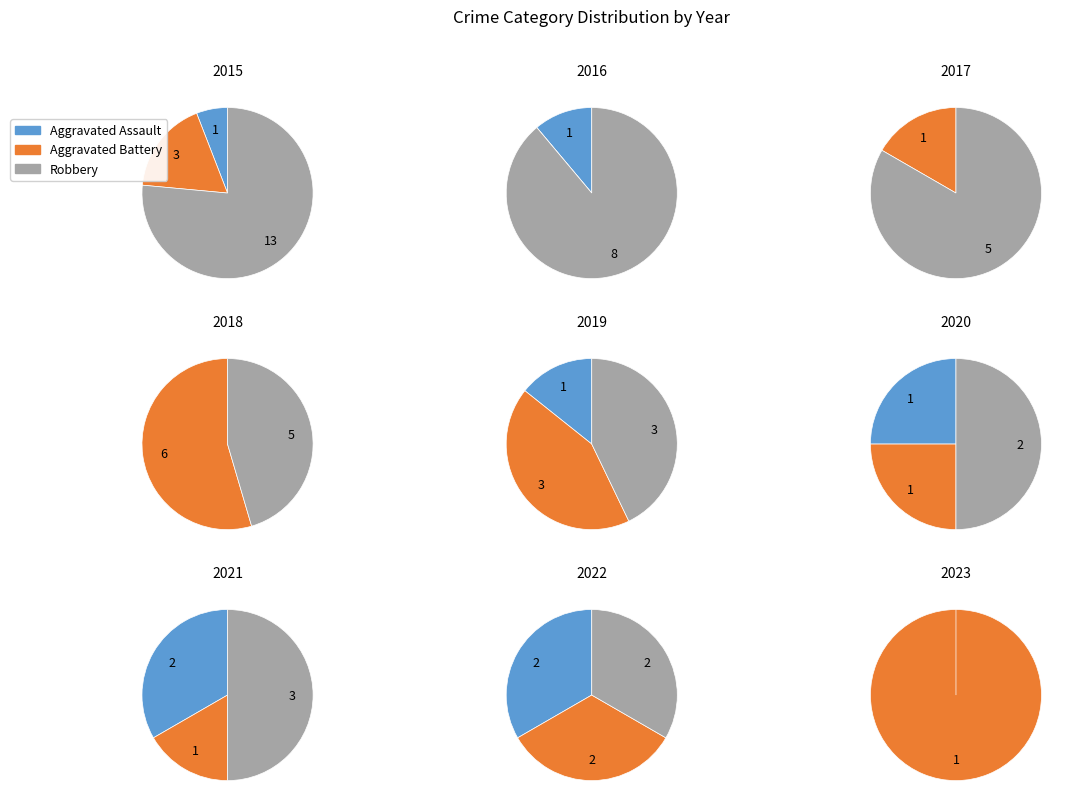

The 4 slice represents 16% of the pie. True or false?

False